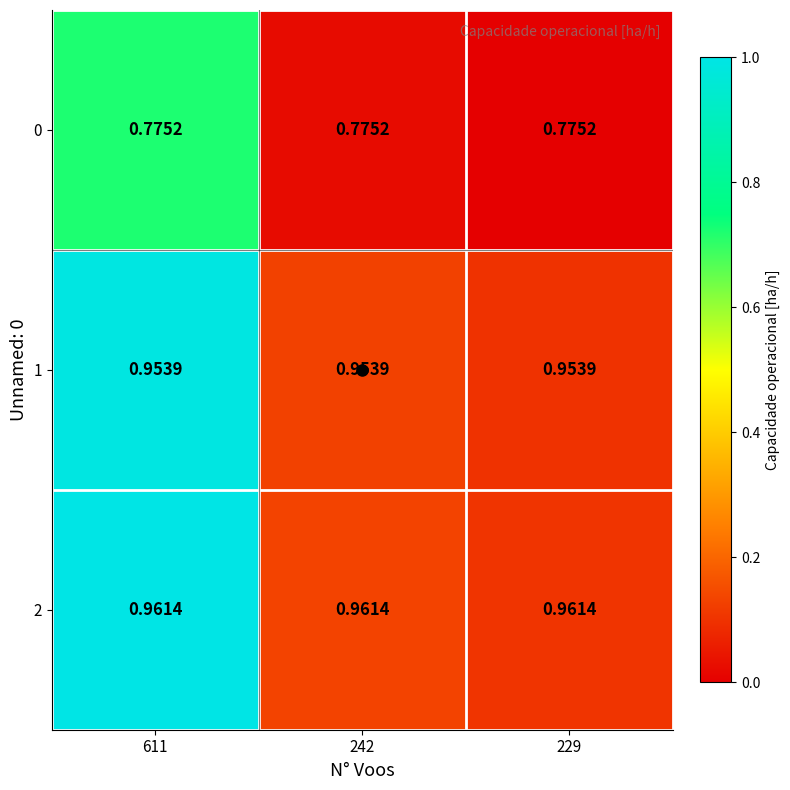

Which series has the largest range (max minus min)?

2